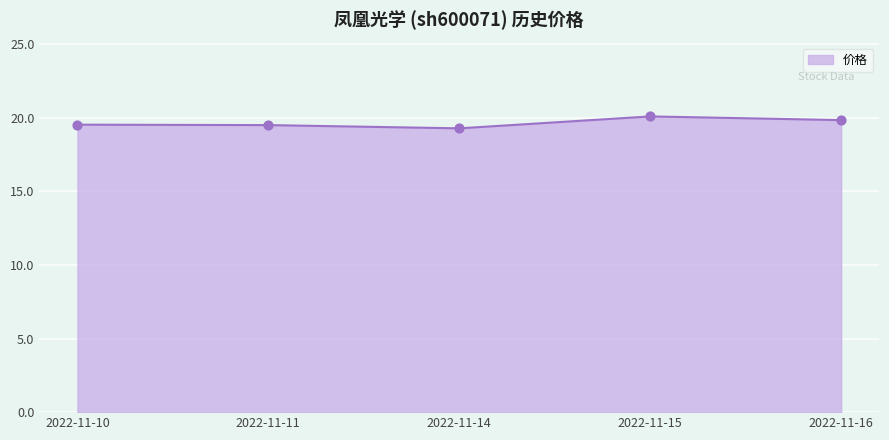

What is the change in value from 2022-11-14 to 2022-11-15?

+0.8